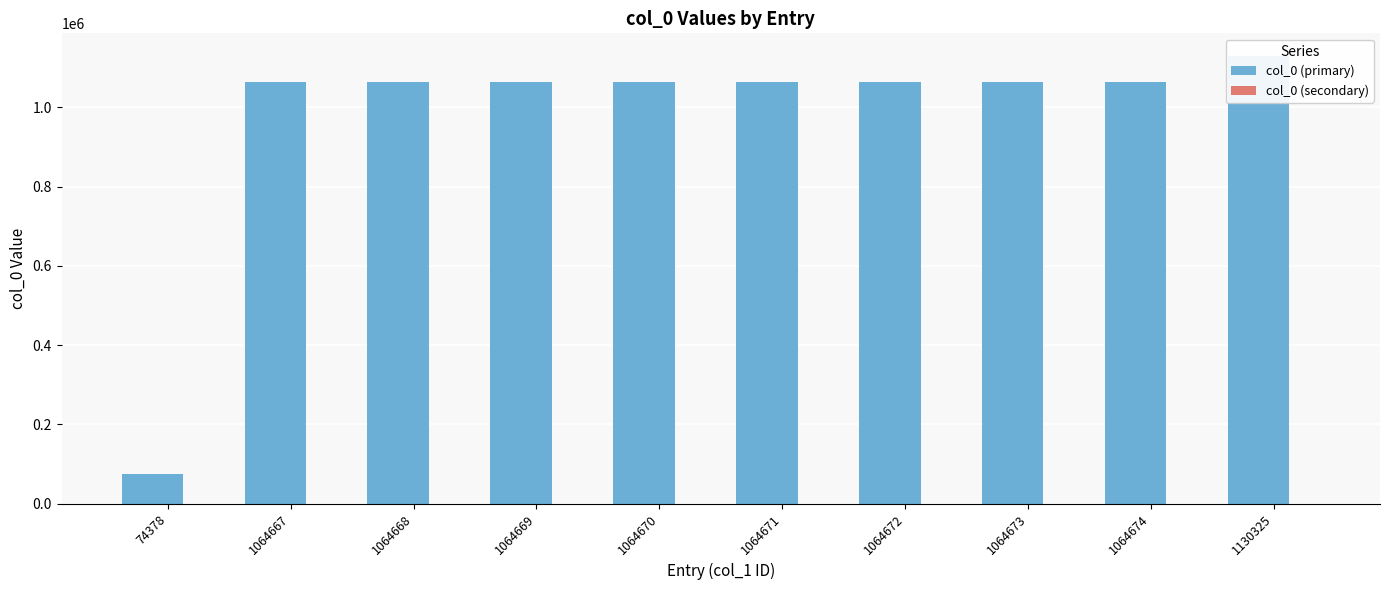

Rank the categories by col_0 (secondary) value from lowest to highest.

74378, 1064668, 1064669, 1064670, 1064671, 1064672, 1064673, 1064674, 1130325, 1064667